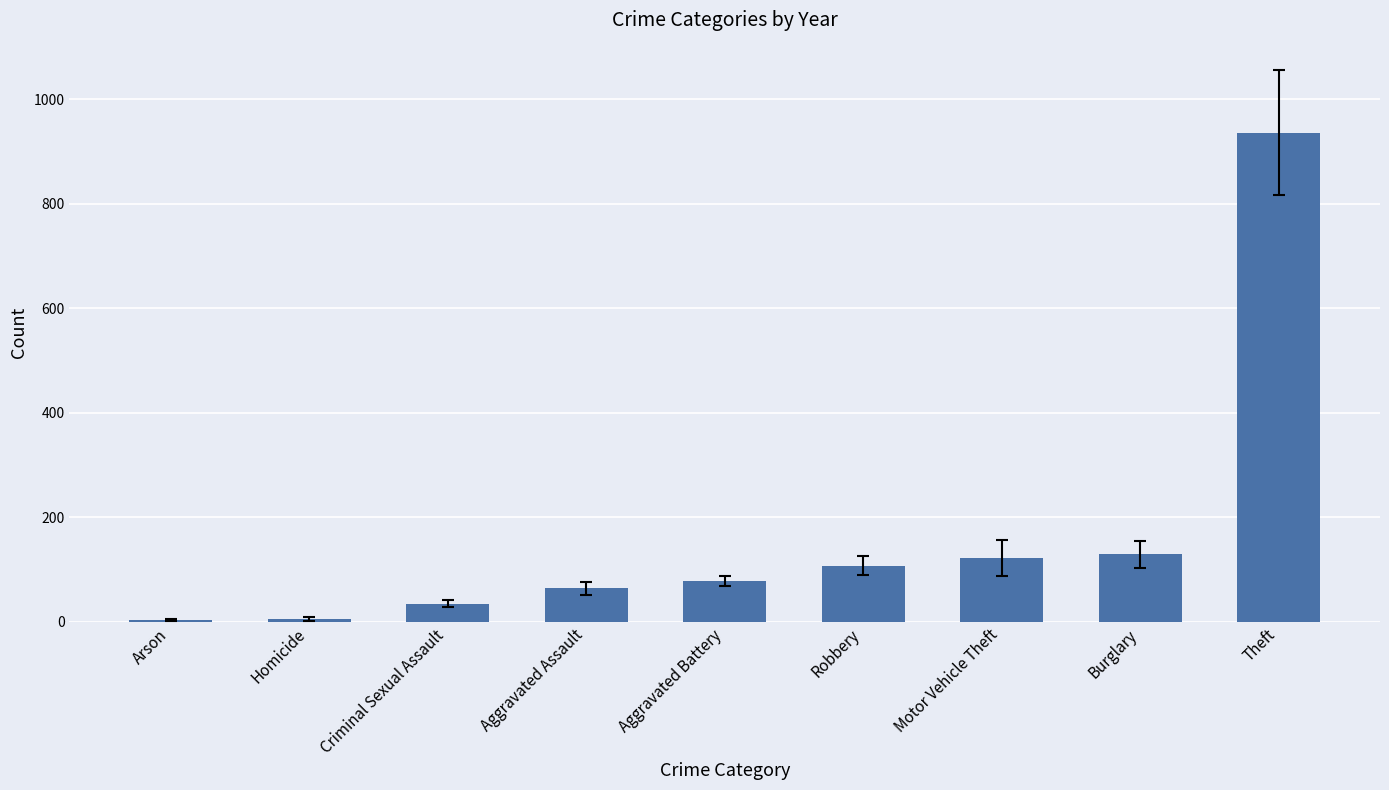

The value at Aggravated Battery is 21.8. True or false?

False